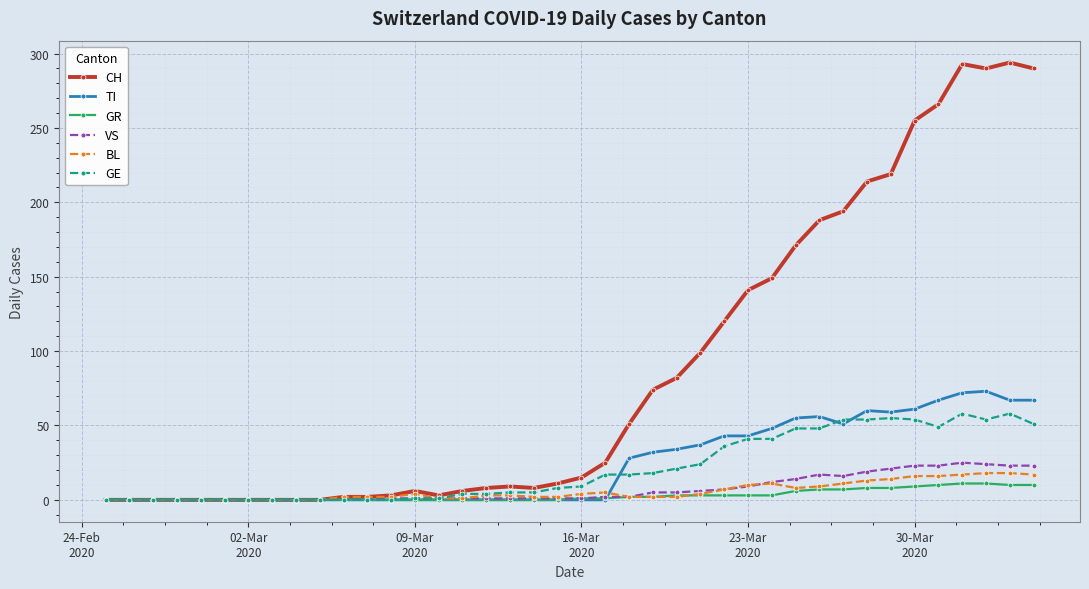

What is the highest value of the TI series?

73